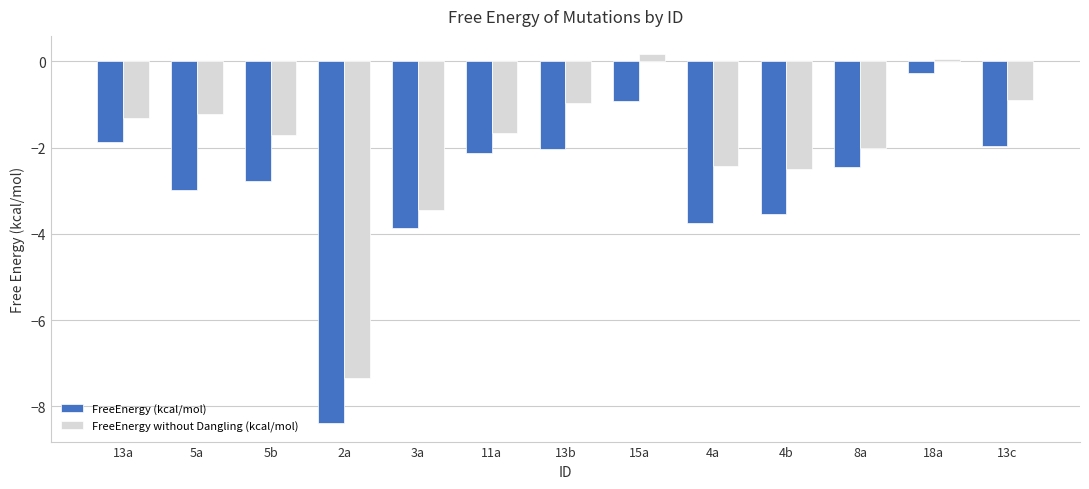

List the series in order of their overall mean, lowest first.

FreeEnergy (kcal/mol), FreeEnergy without Dangling (kcal/mol)